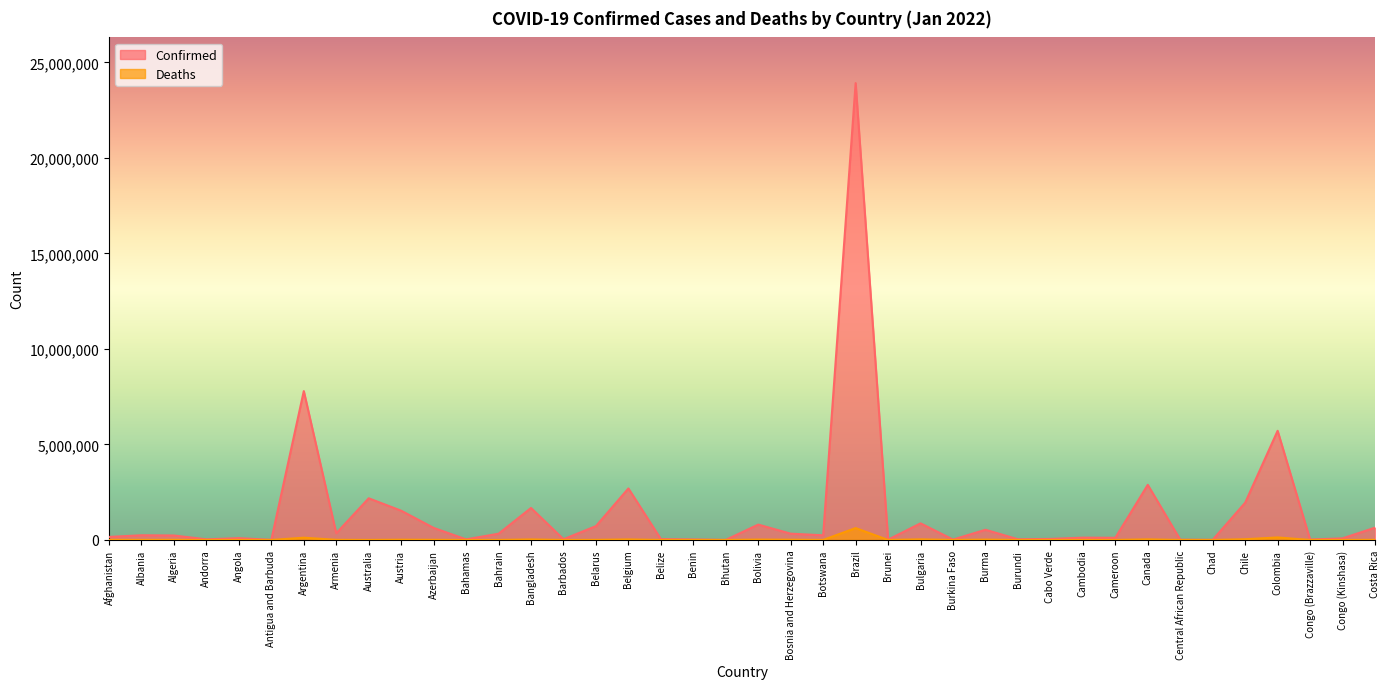

True or false: Confirmed and Deaths cross at least once.

False